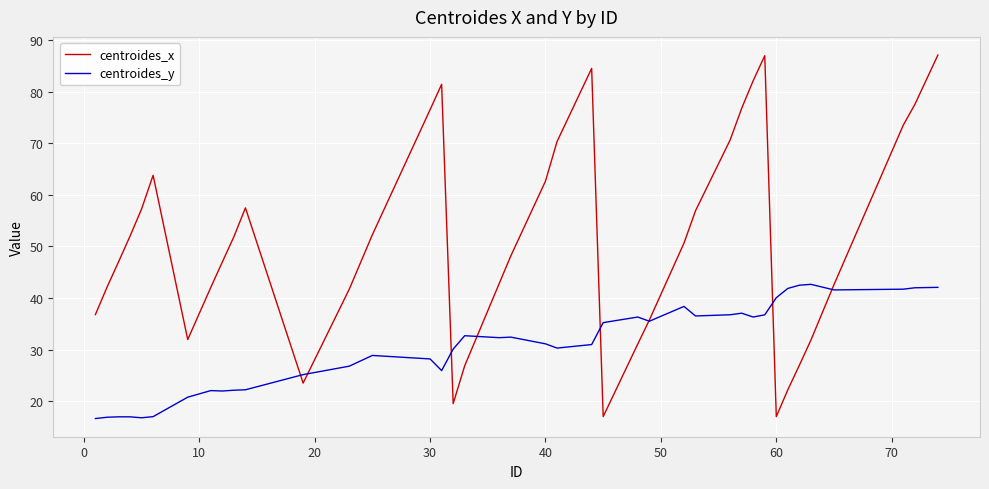

Rank the series by their average value, from lowest to highest.

centroides_y, centroides_x